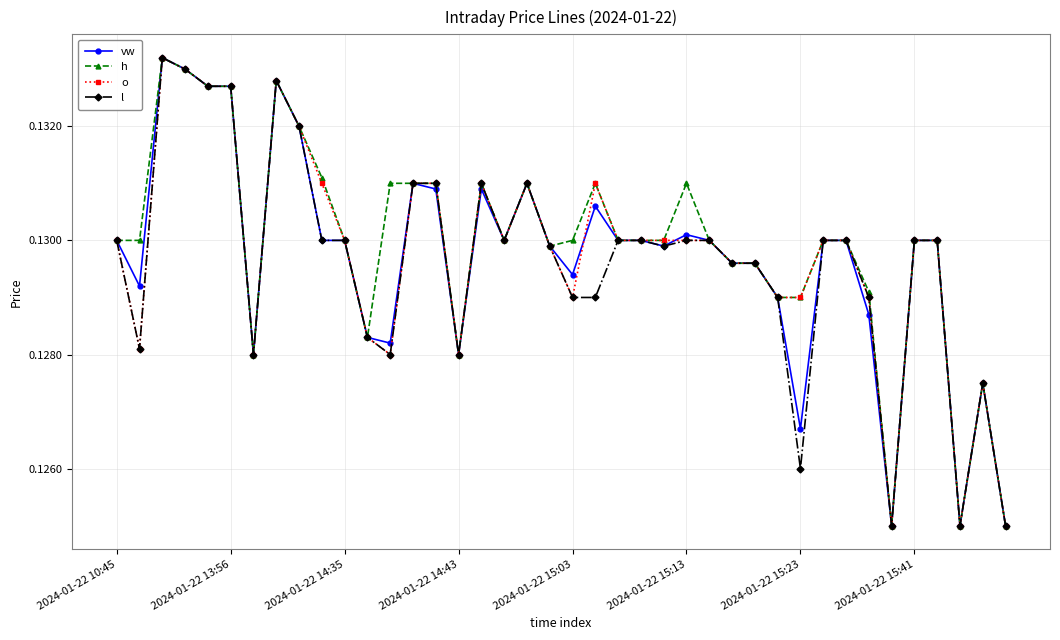

At how many categories does at least one series exceed 0?

40